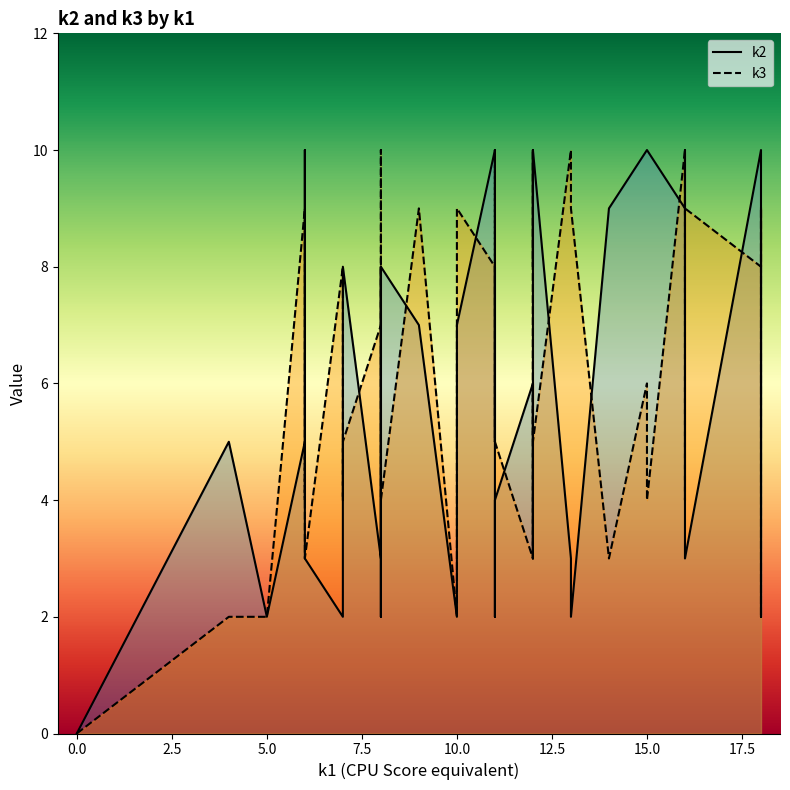

Does the chart have visible grid lines?

No